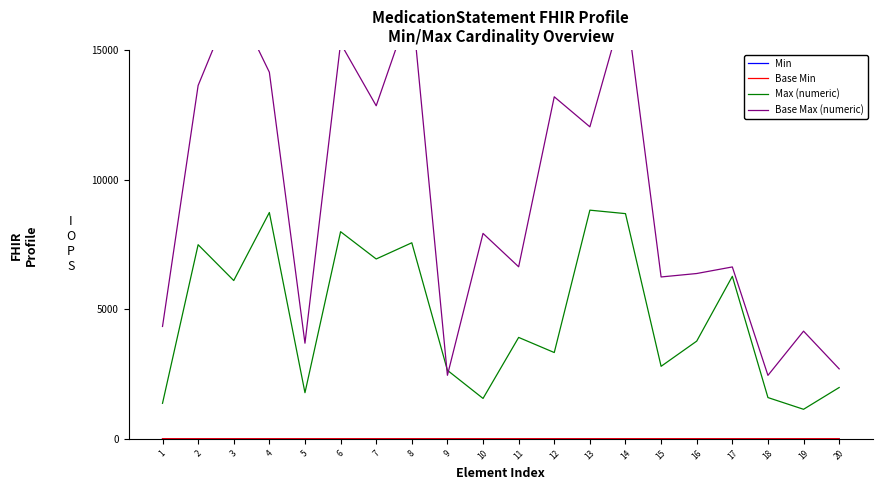

Between 8 and 11, which series saw the biggest shift?

Base Max (numeric)